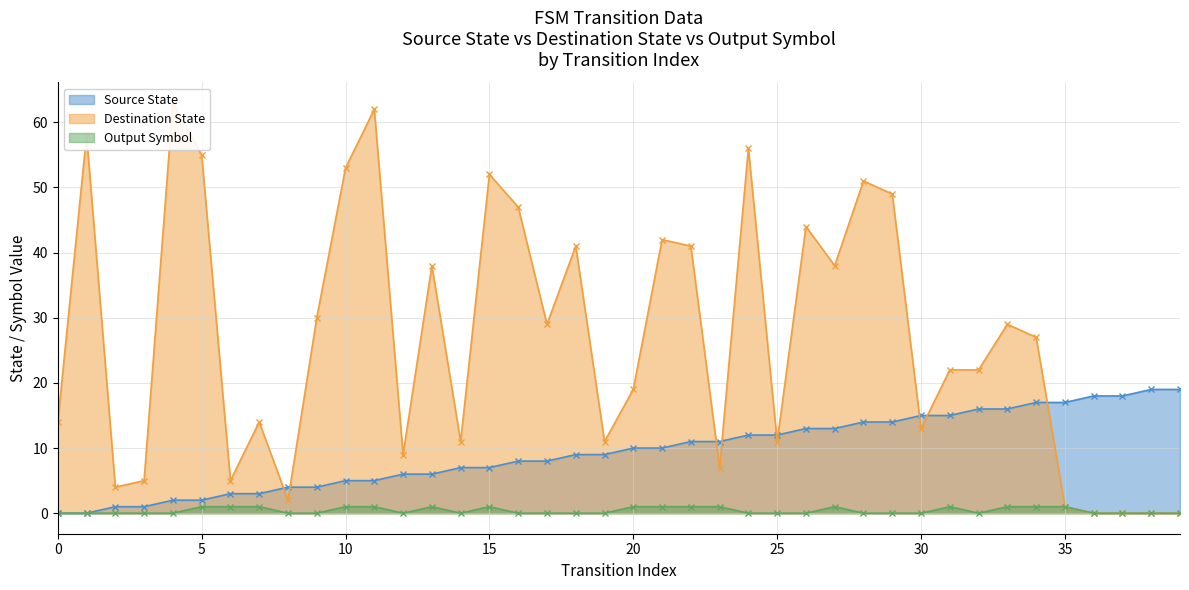

The value of Output Symbol at 7 is 2. True or false?

False